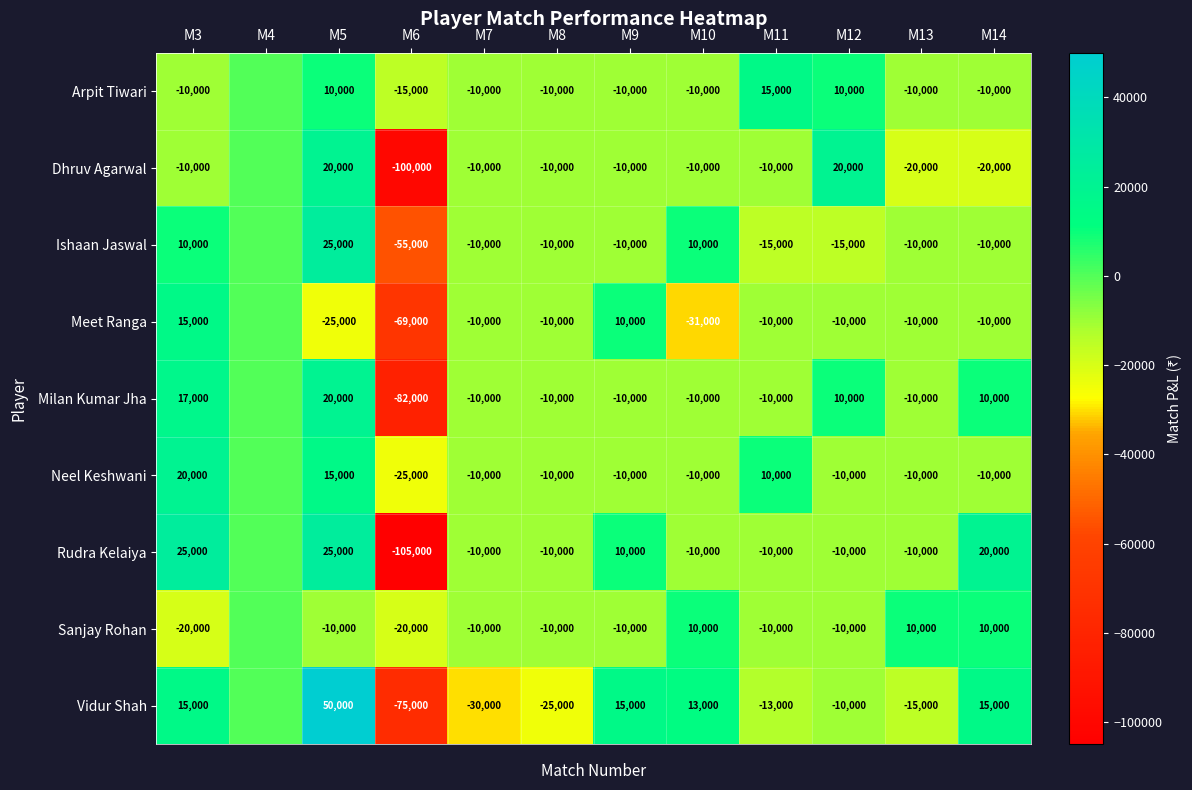

What is the difference between the Vidur Shah values at M11 and M6?

62000